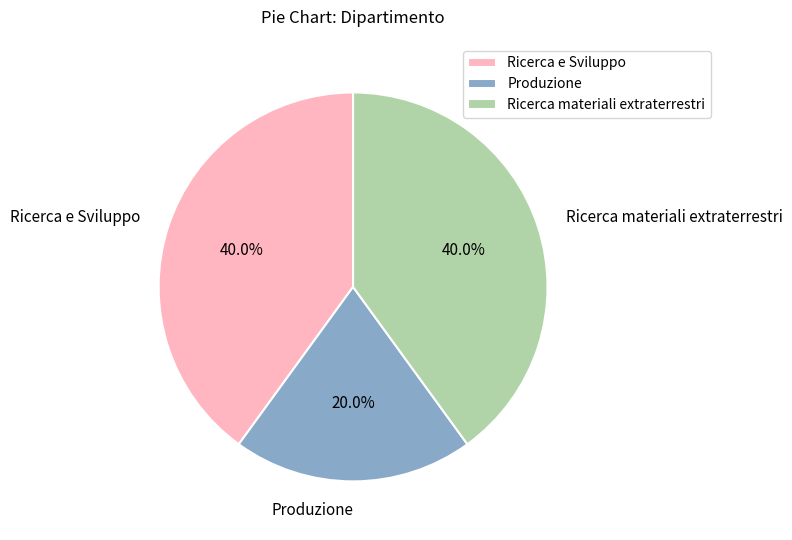

To the nearest percent, what percentage of the pie is Ricerca materiali extraterrestri?

40%